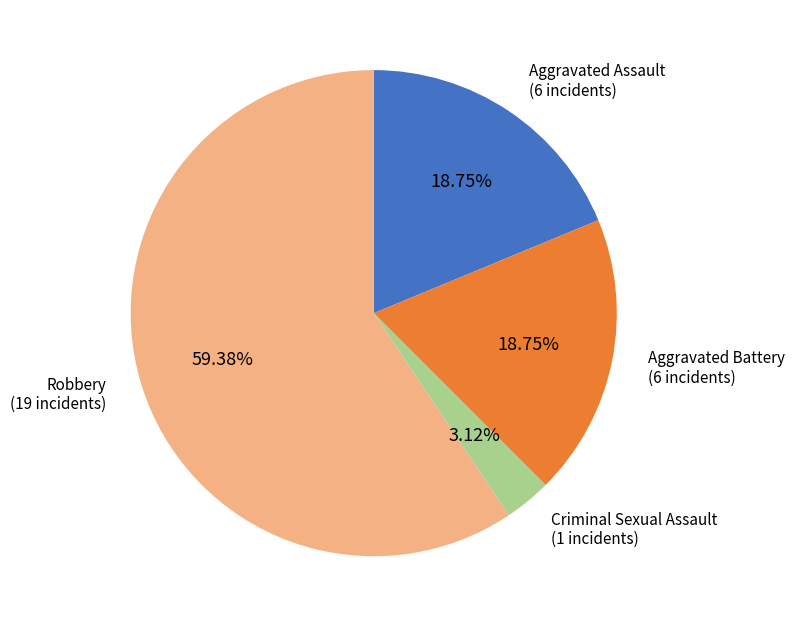

The Aggravated Battery slice represents 1% of the pie. True or false?

False